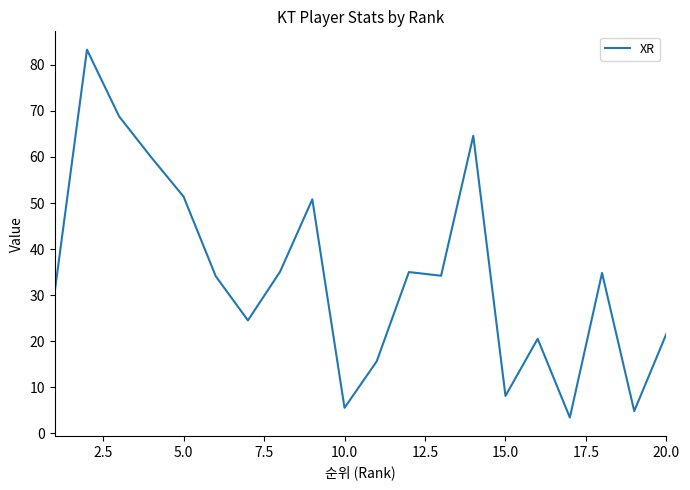

What is the minimum value shown in the chart?

3.4